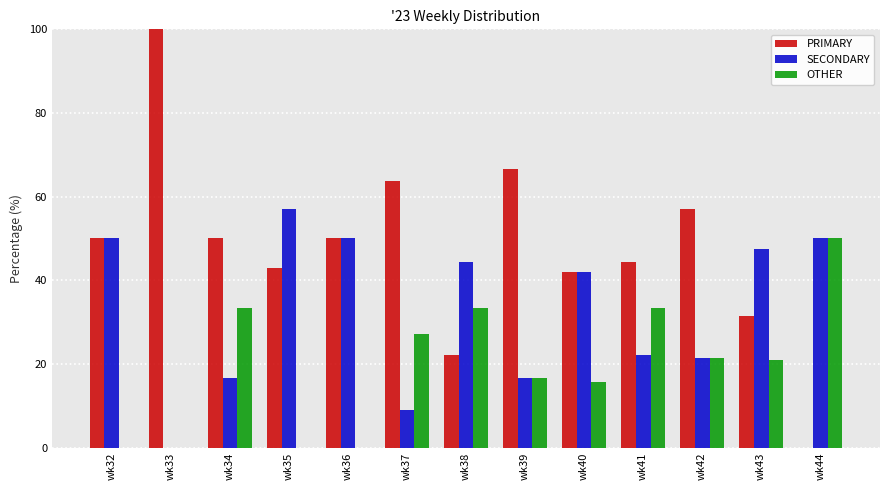

How many categories are shown in the chart?

13